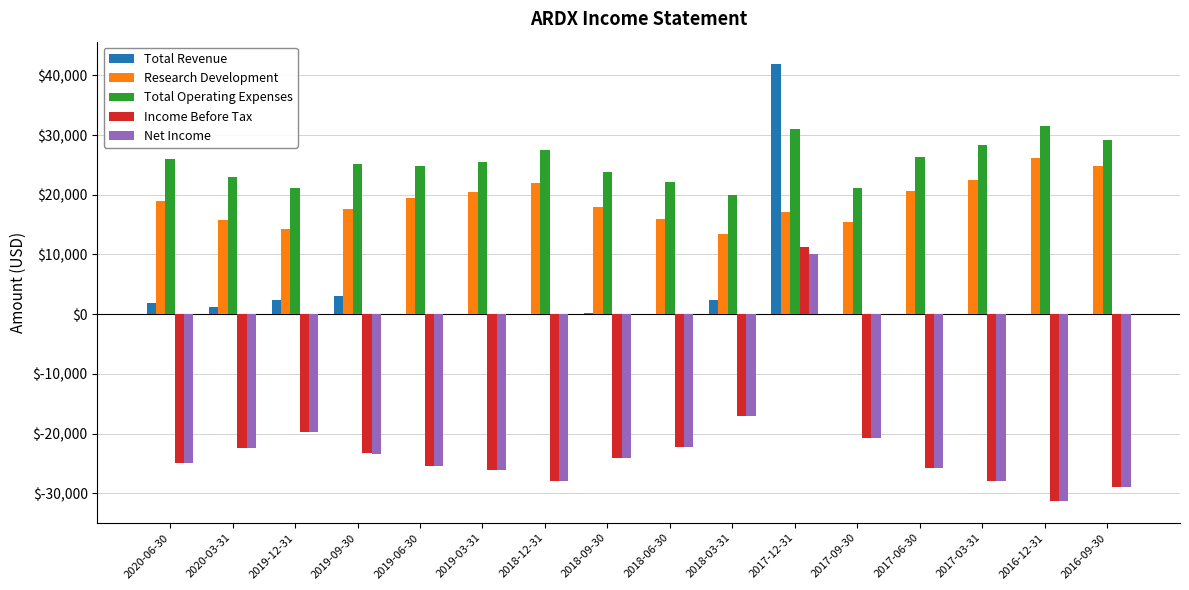

What is the maximum value shown in the chart?

42000